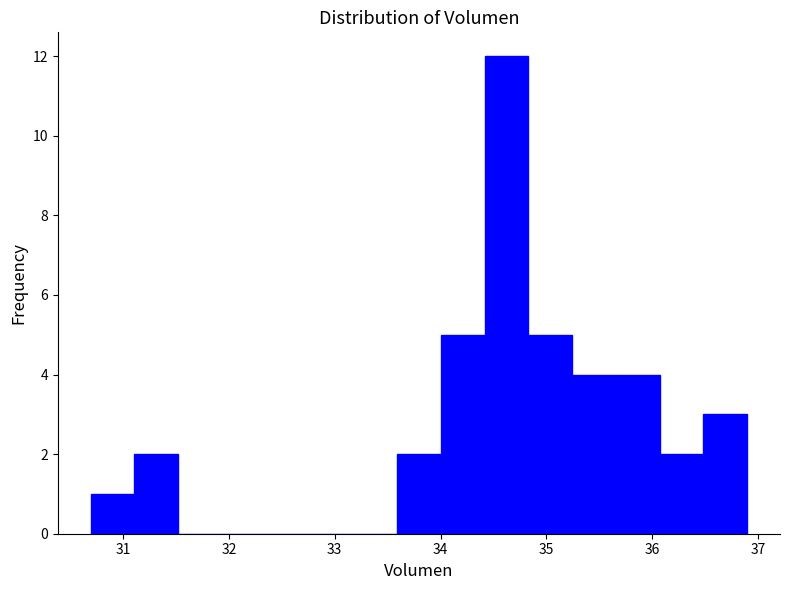

Reading left to right, list every bar in this chart as the range it spans on the x-axis followed by its height. Neither the bar edges nor the heights are printed on the chart, so give them approximately, as read against the axes.

30.7 to 31.1: 1
31.1 to 31.5: 2
31.5 to 31.9: 0
31.9 to 32.3: 0
32.3 to 32.8: 0
32.8 to 33.2: 0
33.2 to 33.6: 0
33.6 to 34.0: 2
34.0 to 34.4: 5
34.4 to 34.8: 12
34.8 to 35.2: 5
35.2 to 35.7: 4
35.7 to 36.1: 4
36.1 to 36.5: 2
36.5 to 36.9: 3